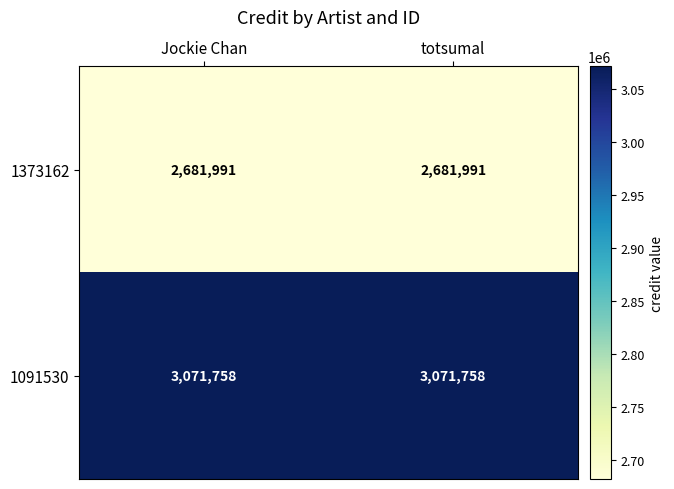

Rank the series at Jockie Chan from highest to lowest value.

1091530, 1373162